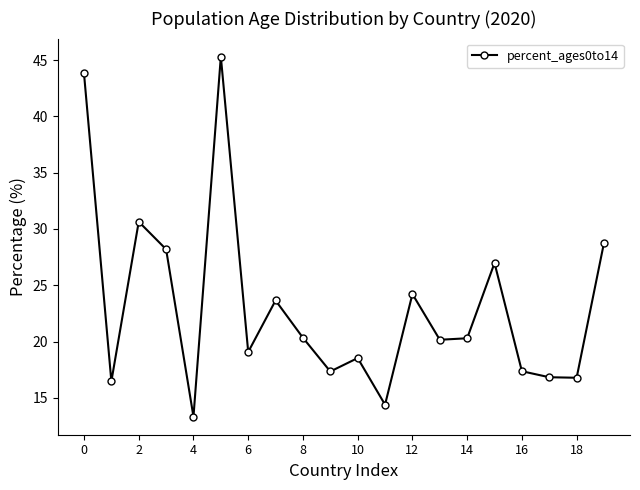

What is the value of the 20th point from the left?

28.8